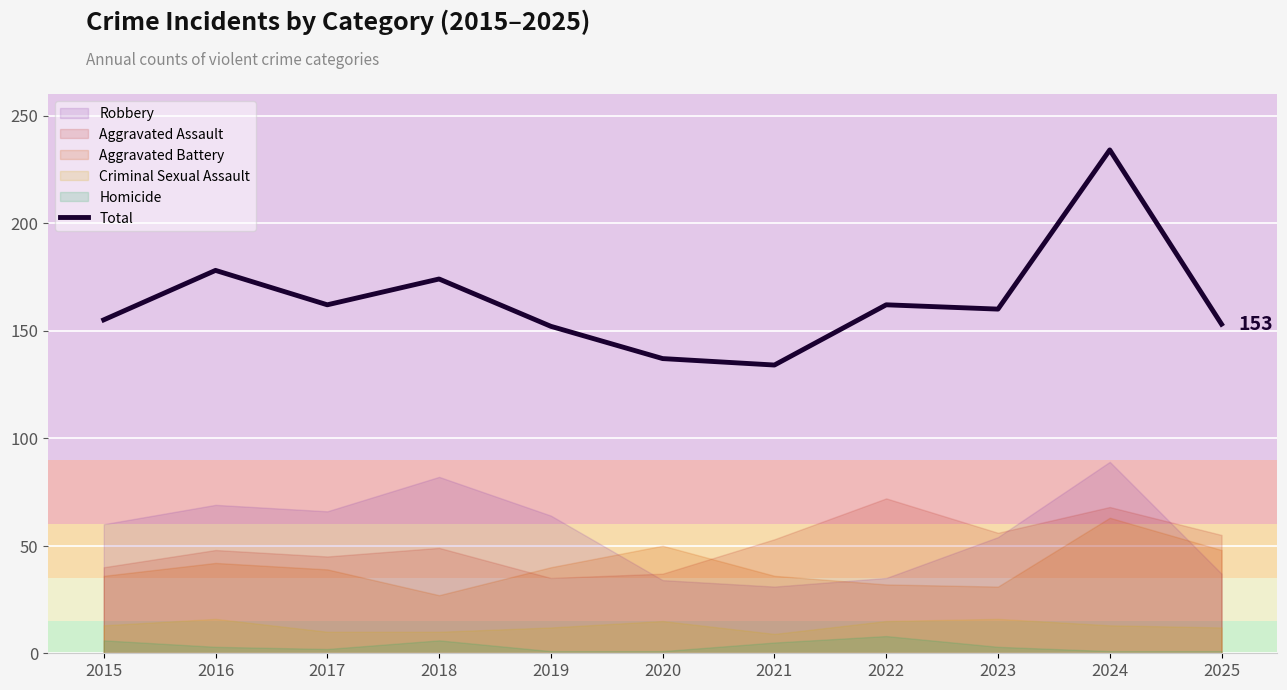

Reading left to right, list all the values displayed in this chart.

2015=155	2016=178	2017=162	2018=174	2019=152	2020=137	2021=134	2022=162	2023=160	2024=234	2025=153